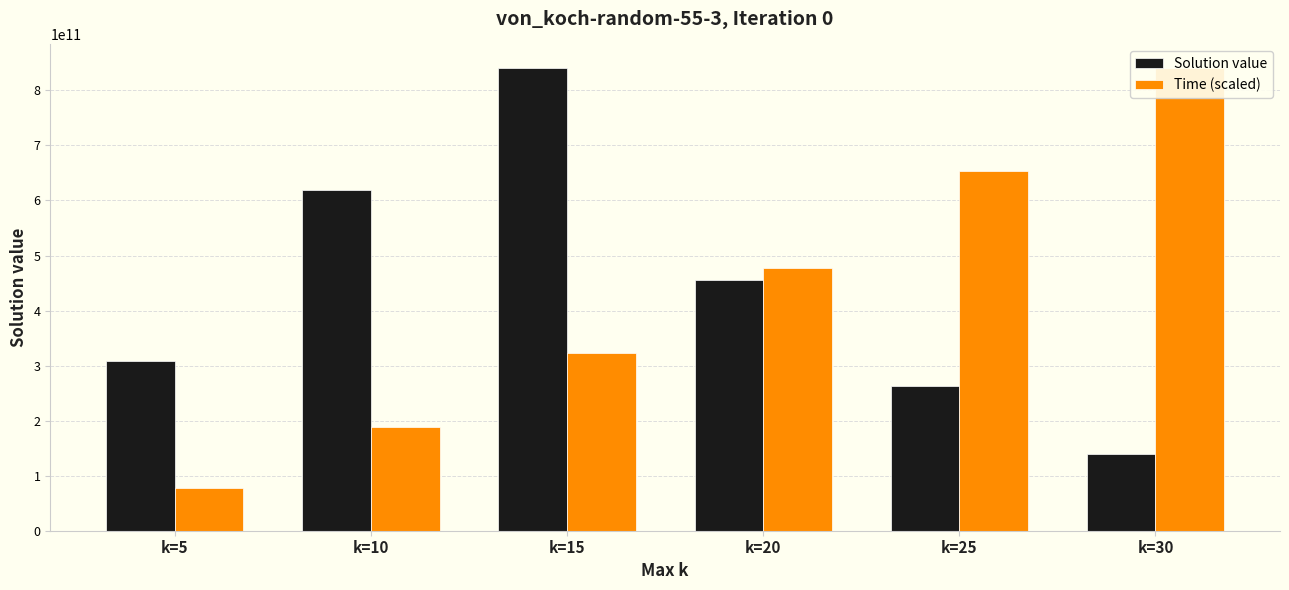

At which label does Solution value reach its peak?

k=15